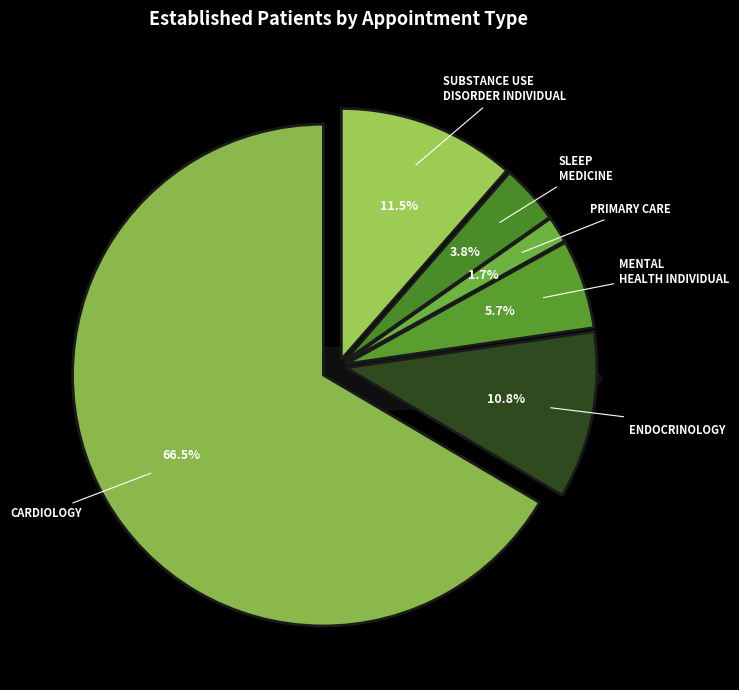

True or false: PRIMARY CARE accounts for 2% of the total.

True